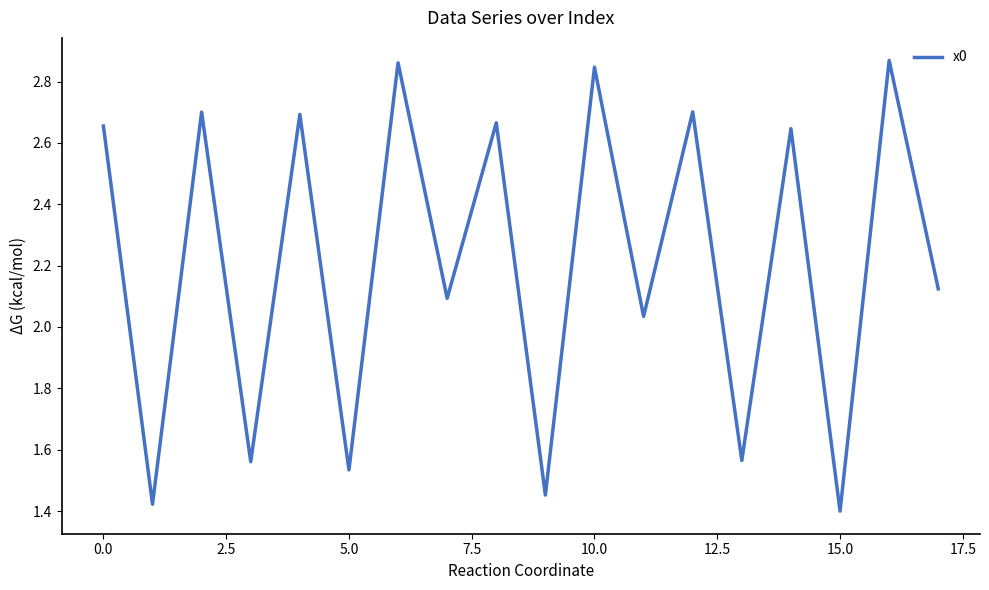

True or false: the data shows 1.2 at 0.0.

False